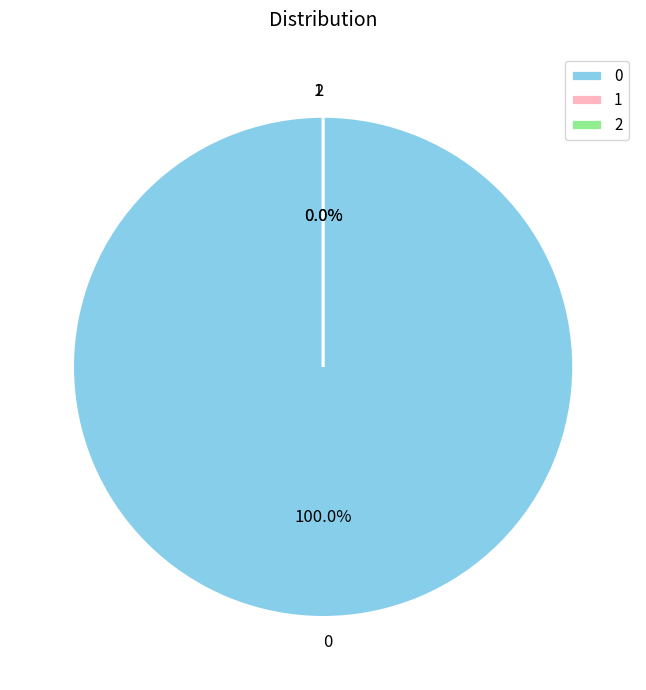

Count the number of slices in the pie.

3